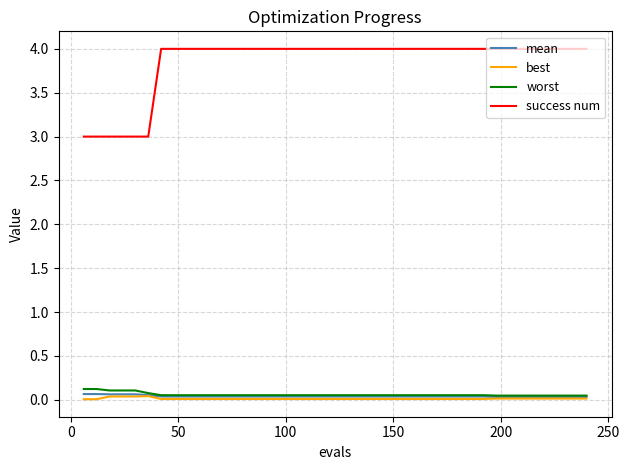

True or false: worst and success num intersect in this chart.

False